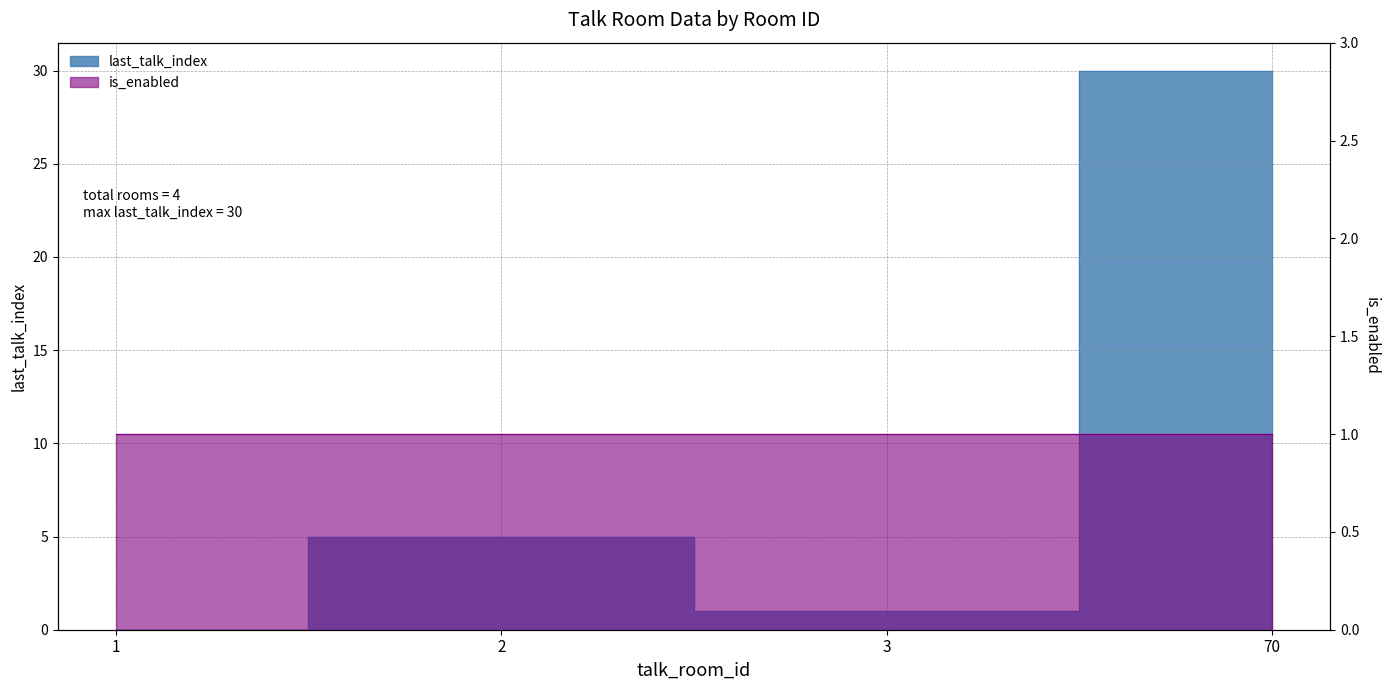

Reading left to right, list all the values displayed in this chart.

1=0	2=5	3=1	70=30